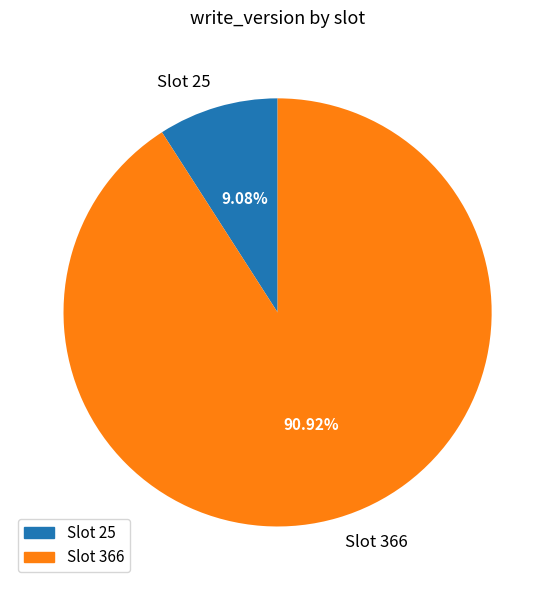

What is the smallest slice in the pie chart?

Slot 25